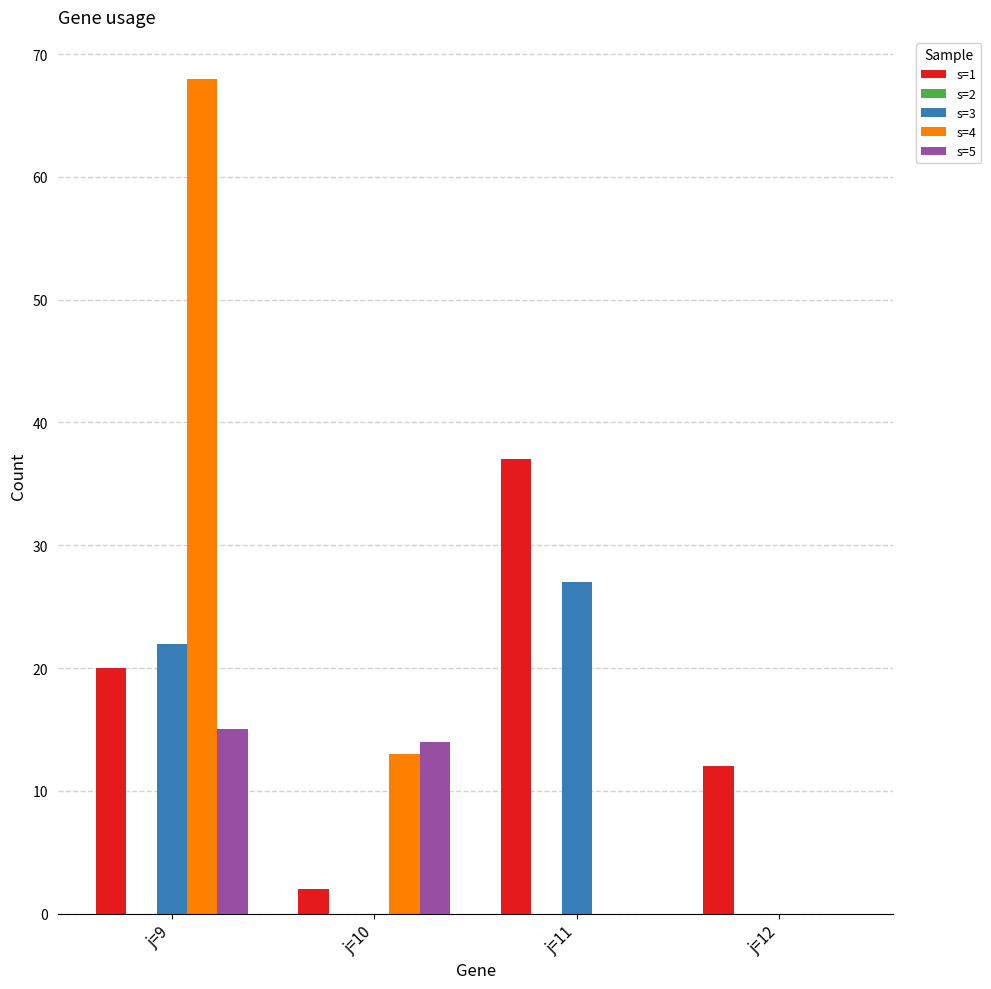

Where is s=1 nearest to the value 19?

j=9